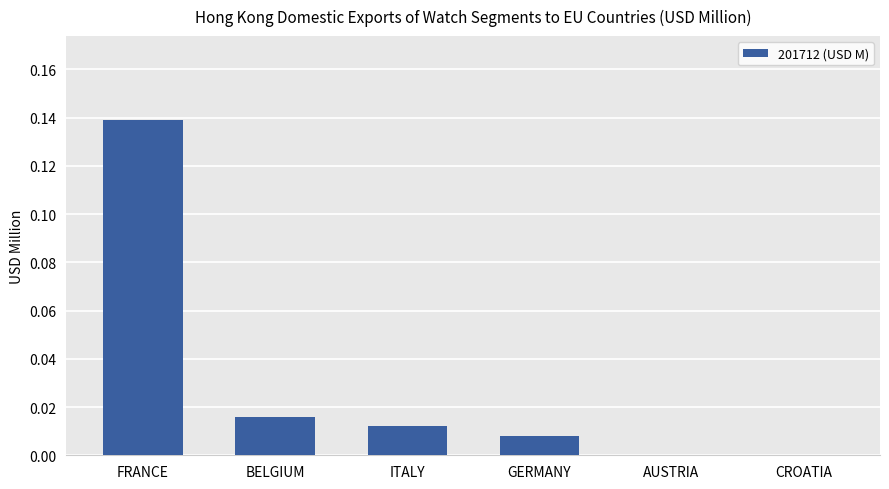

The value at CROATIA is 0.0. True or false?

True